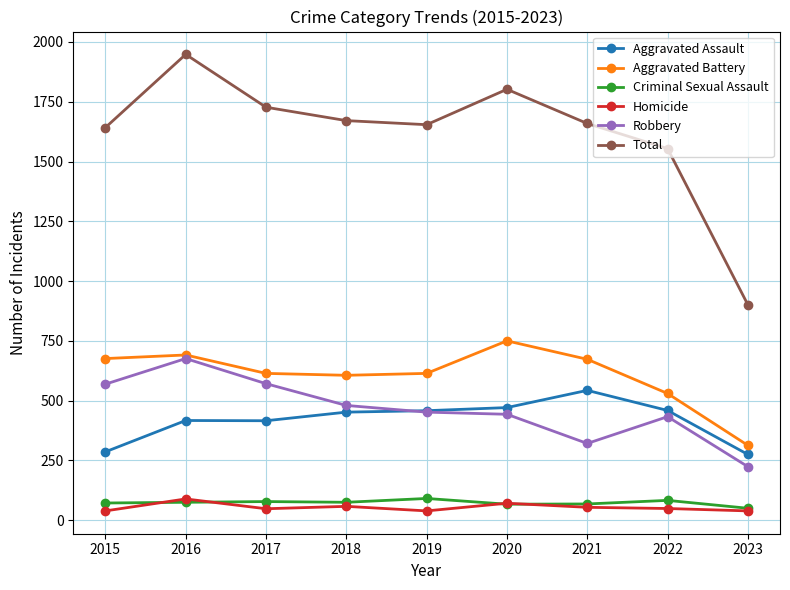

True or false: Homicide and Aggravated Assault cross at least once.

False